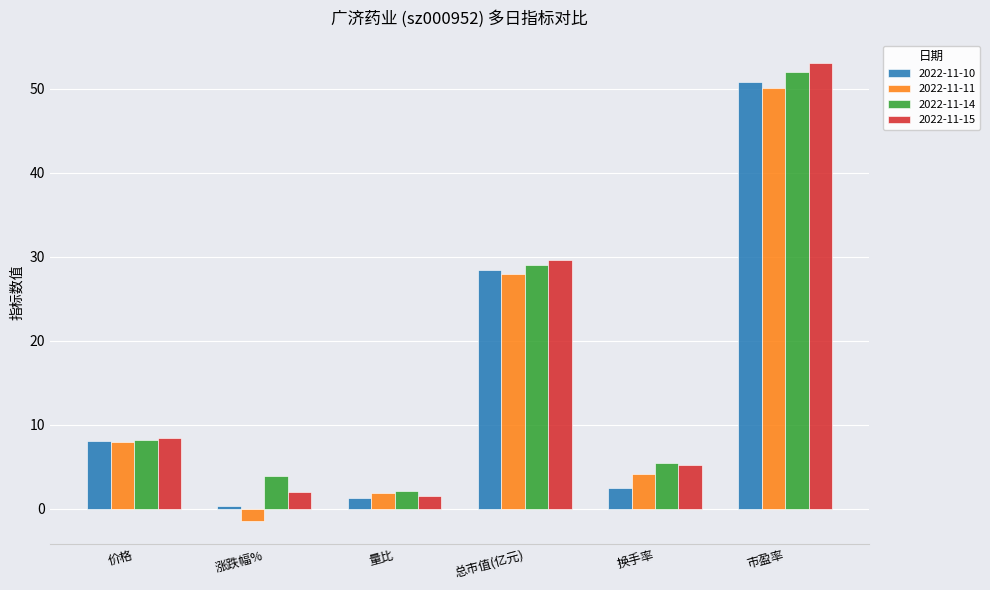

Is the value of 2022-11-14 at 市盈率 greater than the value of 2022-11-10 at 量比?

Yes